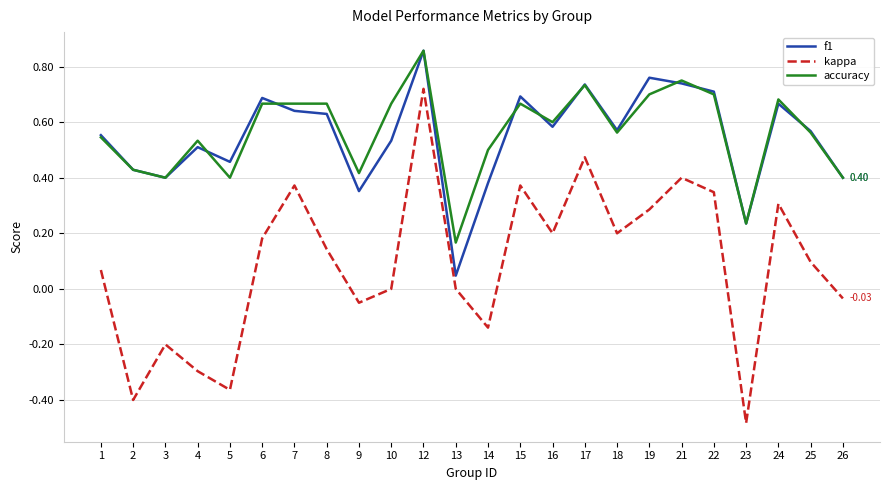

Which series has the largest total across all categories?

accuracy